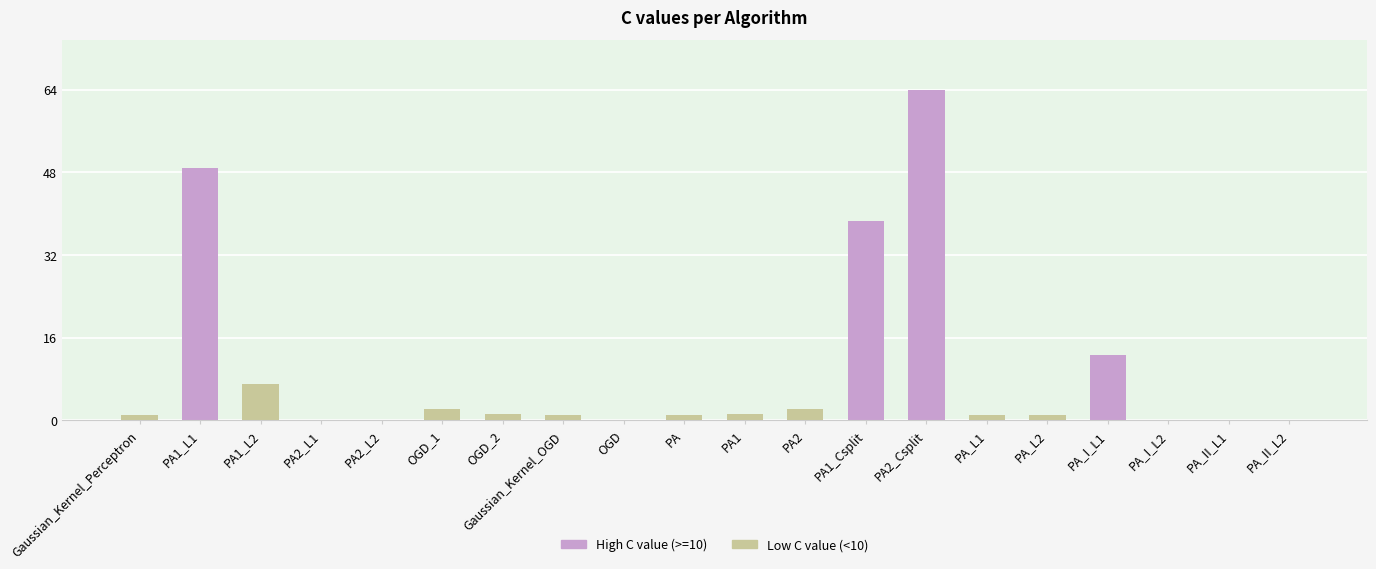

The value at PA1_L2 is 2.8. True or false?

False